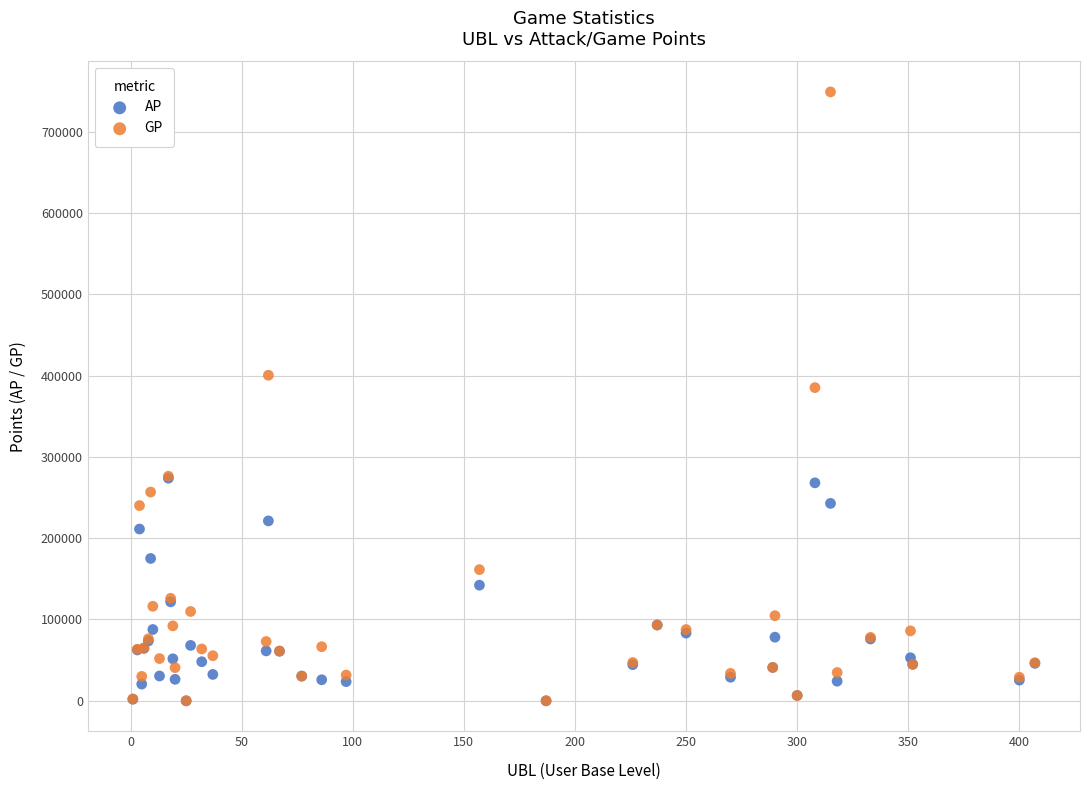

In the GP series, what Y value is closest to 374371?

385136